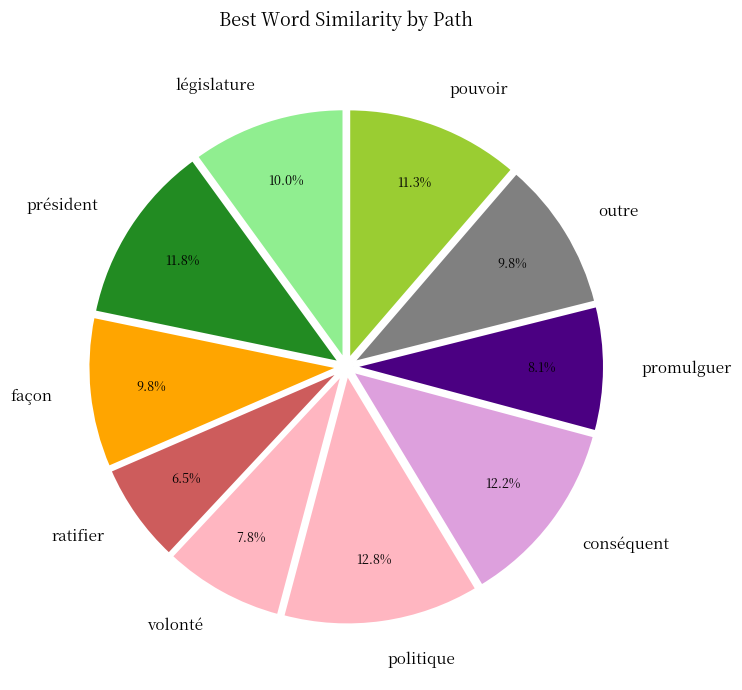

Count the number of slices in the pie.

10